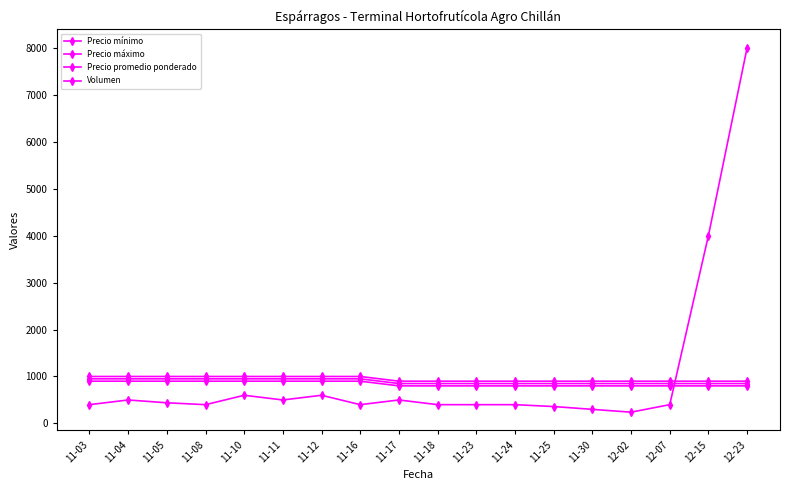

True or false: Precio mínimo and Precio máximo cross at least once.

False